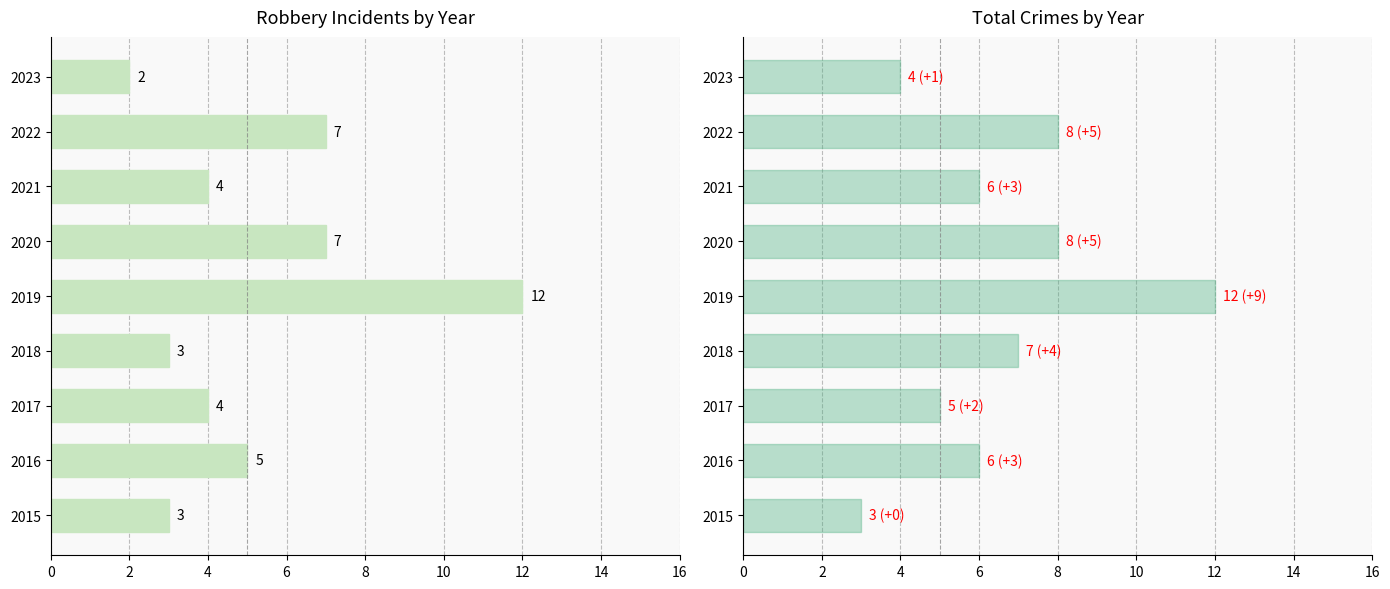

Reading left to right, list all the values displayed in this chart.

Robbery: 3	5	4	3	12	7	4	7	2
Total: 3	6	5	7	12	8	6	8	4